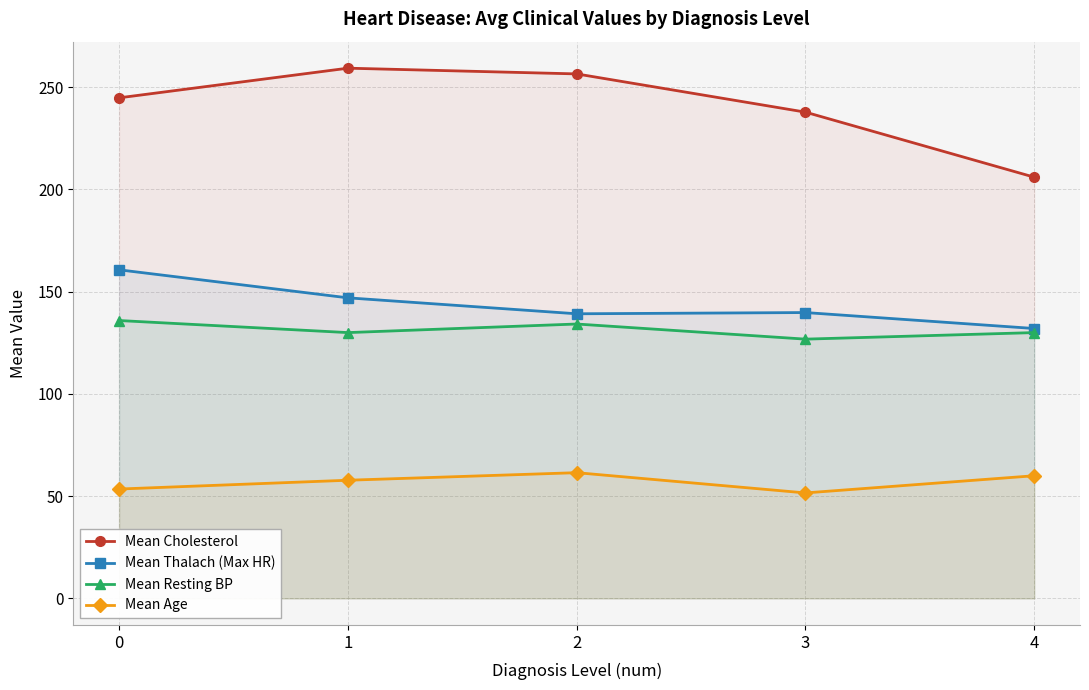

What is the difference between the highest and lowest values at 1?

201.5